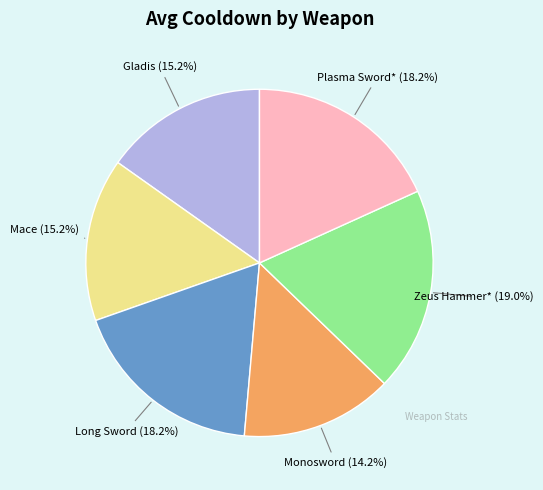

Is there a majority slice in this chart?

No